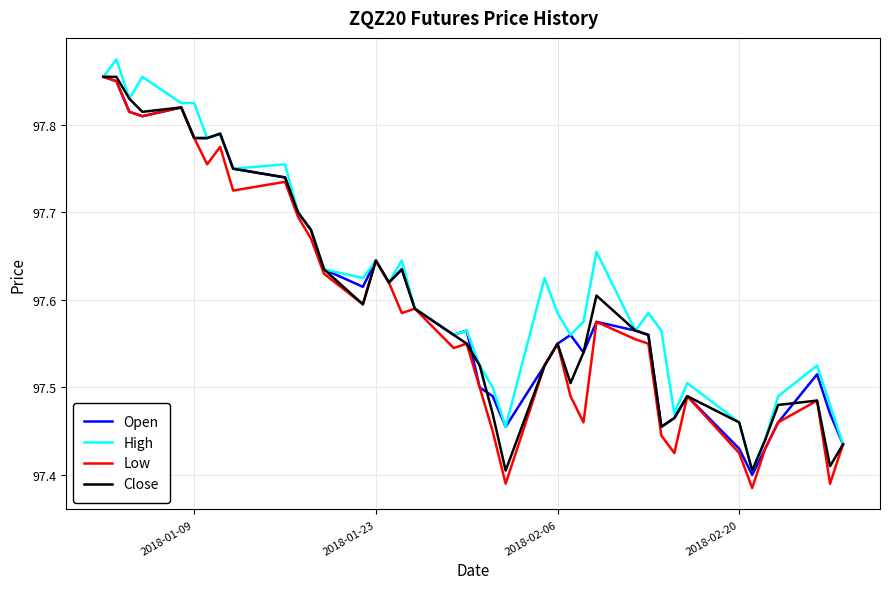

Does the chart have visible grid lines?

Yes